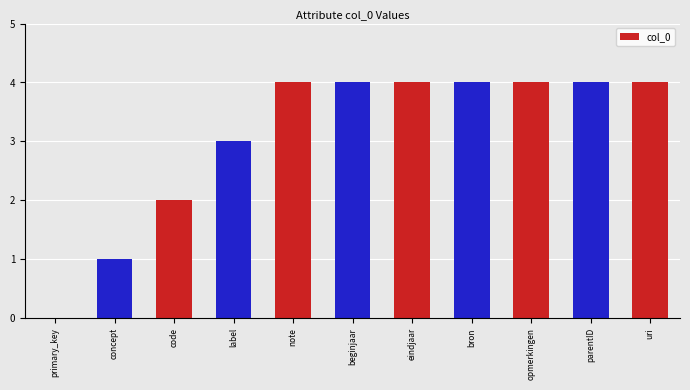

Is it true that the value at beginjaar is 2?

False